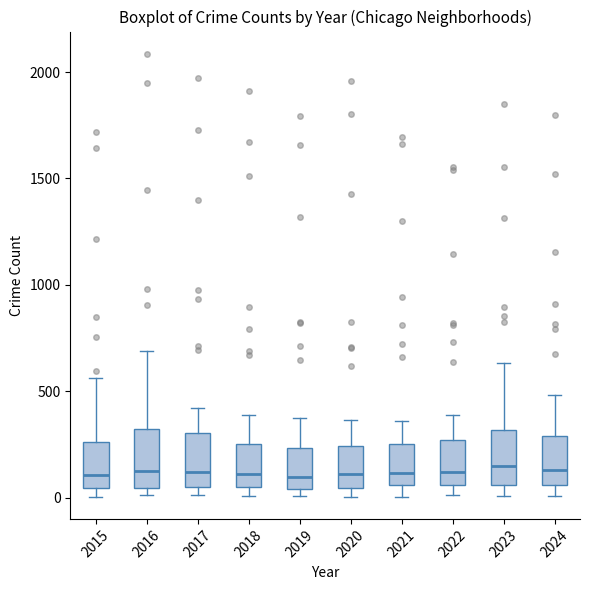

Reading left to right, read every box against the y-axis: the position of its median line, the range the box covers, and the ends of its whiskers. The values are not printed on the chart, so give them approximately, as read against the axis.

2015: median 100, box 50 to 250, whiskers 0 to 550
2016: median 150, box 50 to 300, whiskers 0 to 700
2017: median 100, box 50 to 300, whiskers 0 to 400
2018: median 100, box 50 to 250, whiskers 0 to 400
2019: median 100, box 50 to 250, whiskers 0 to 400
2020: median 100, box 50 to 250, whiskers 0 to 350
2021: median 100, box 50 to 250, whiskers 0 to 350
2022: median 100, box 50 to 250, whiskers 0 to 400
2023: median 150, box 50 to 300, whiskers 0 to 650
2024: median 150, box 50 to 300, whiskers 0 to 500